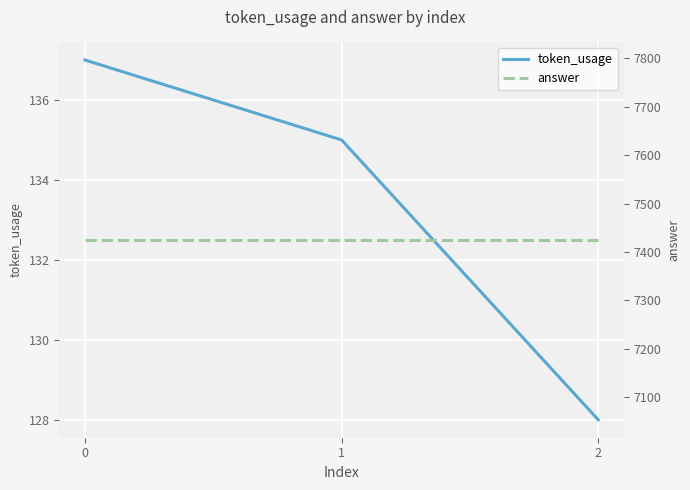

The token_usage series shows 236 at 0. True or false?

False